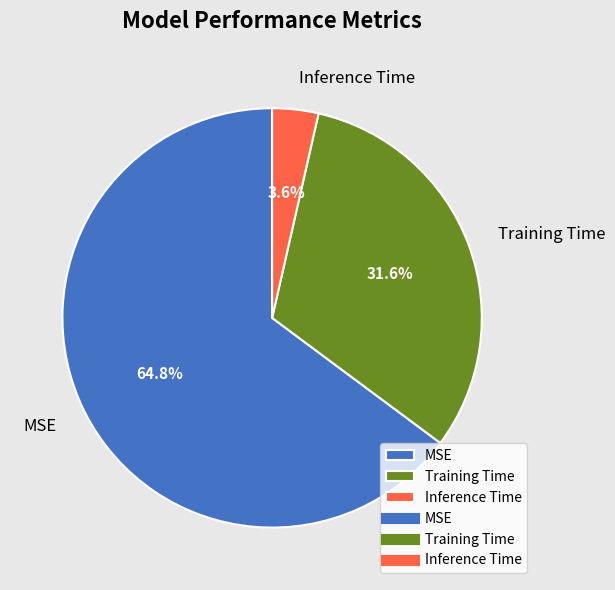

Does Training Time represent more than half of the total?

No